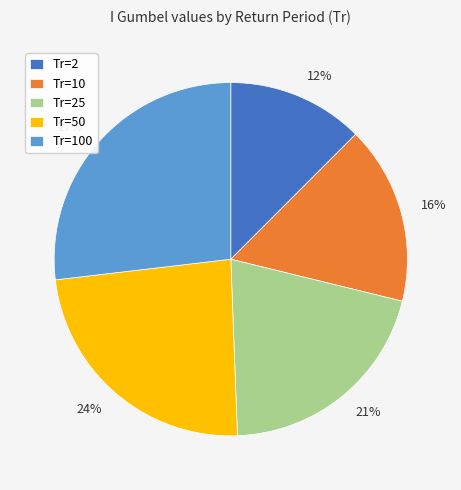

Combined, do 21% and 16% account for over 50%?

No